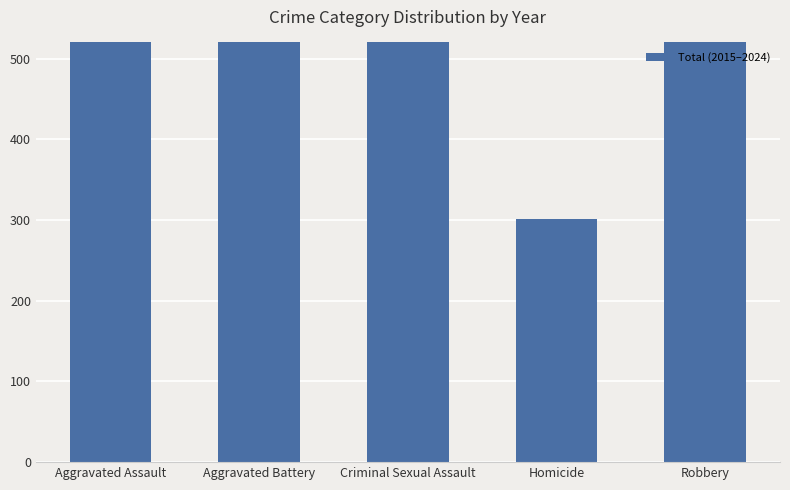

Reading left to right, list all the values displayed in this chart.

2765	4050	594	301	3361